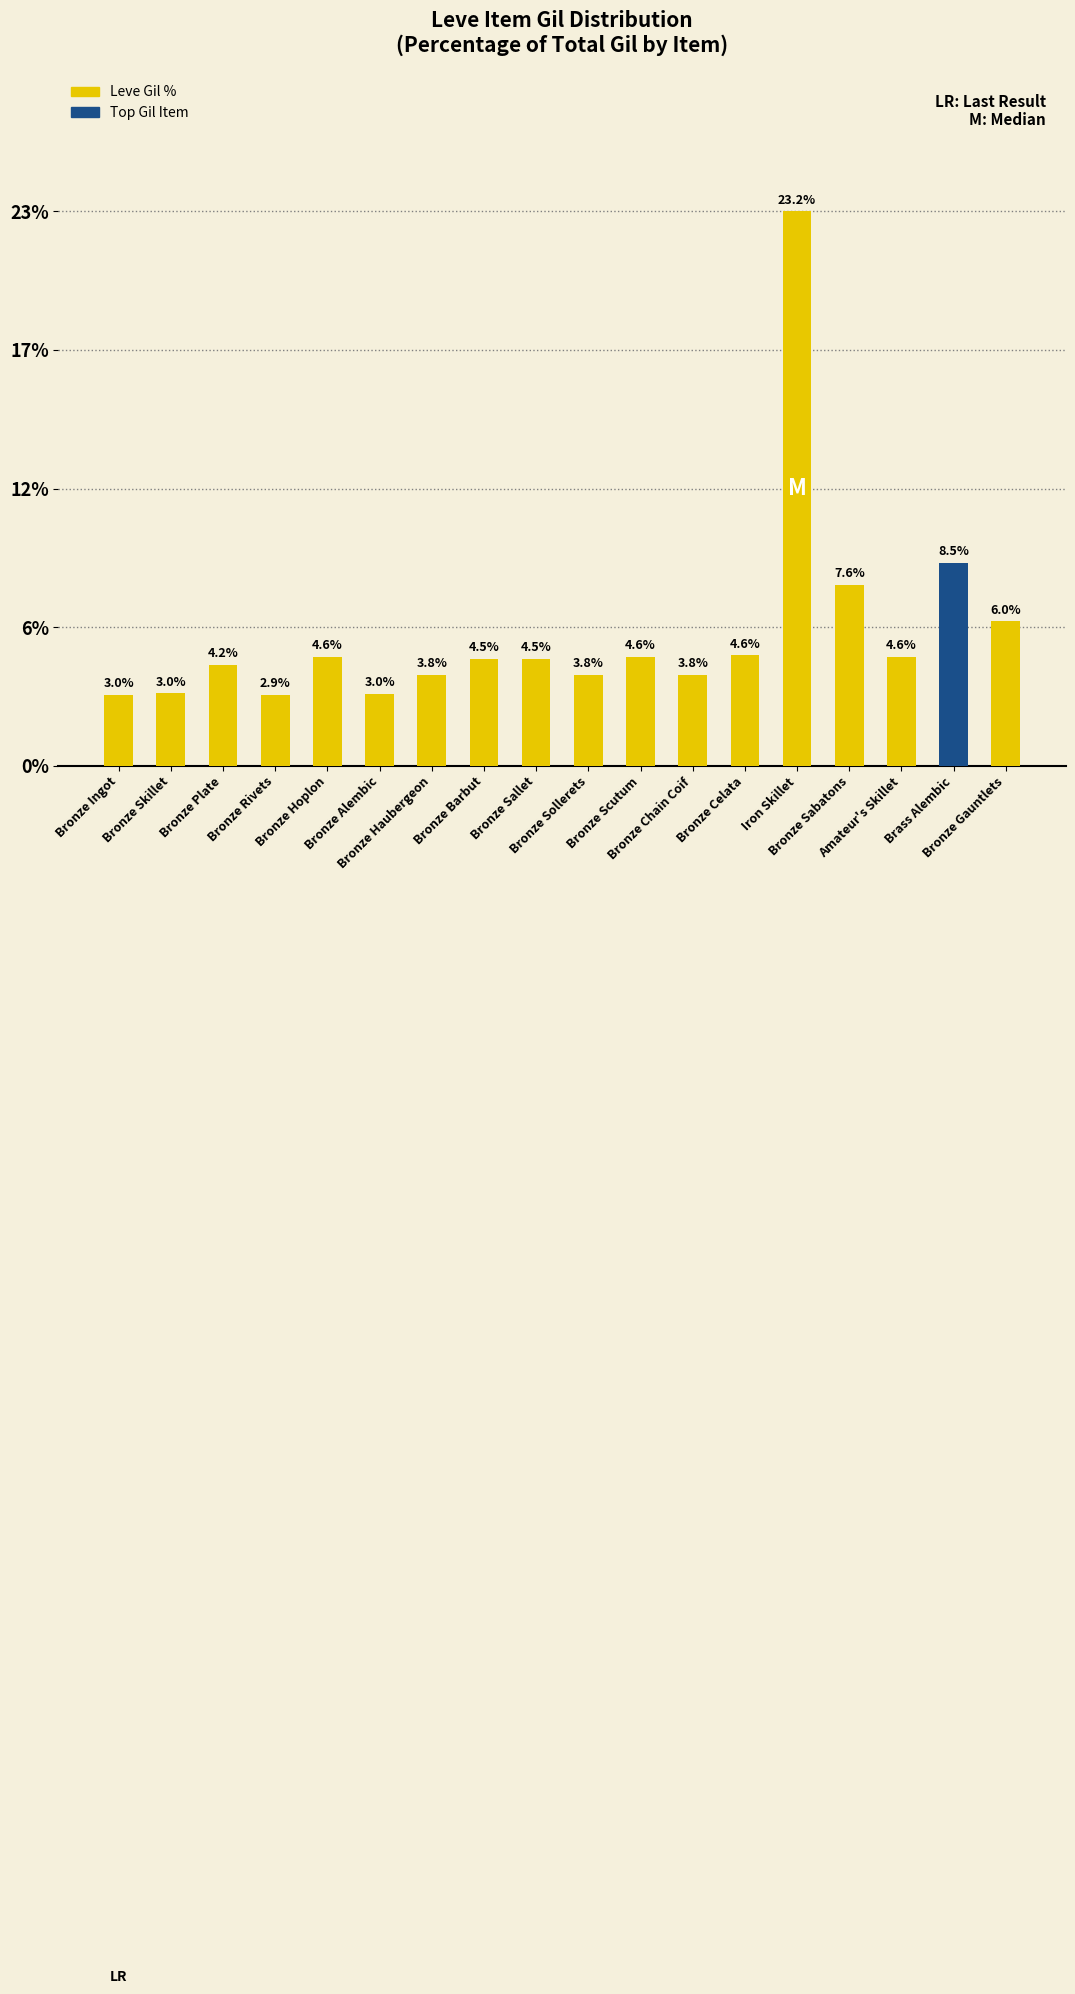

Are the bars horizontal?

No